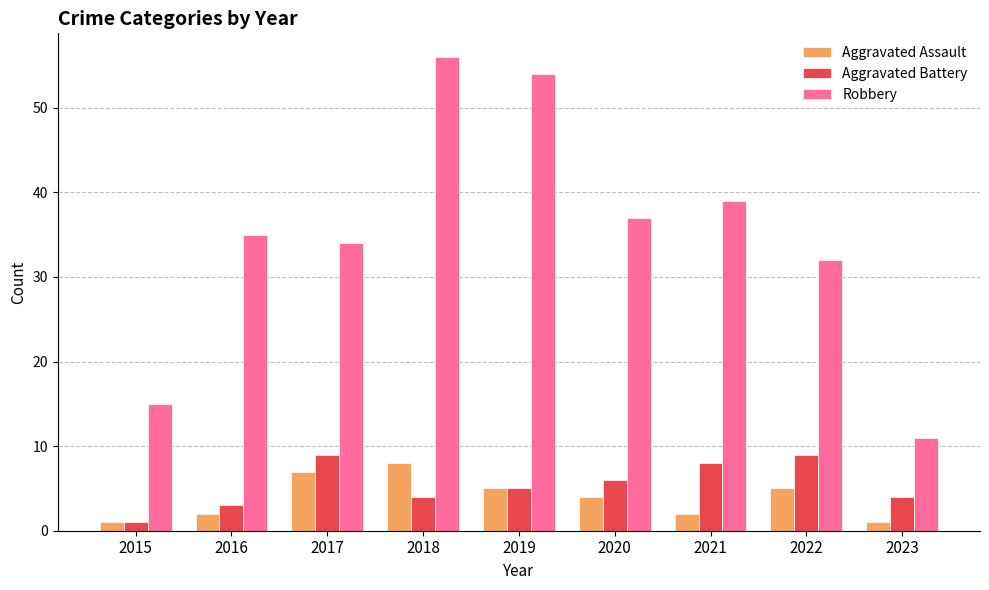

Where does the Aggravated Assault series first go above 4?

2017